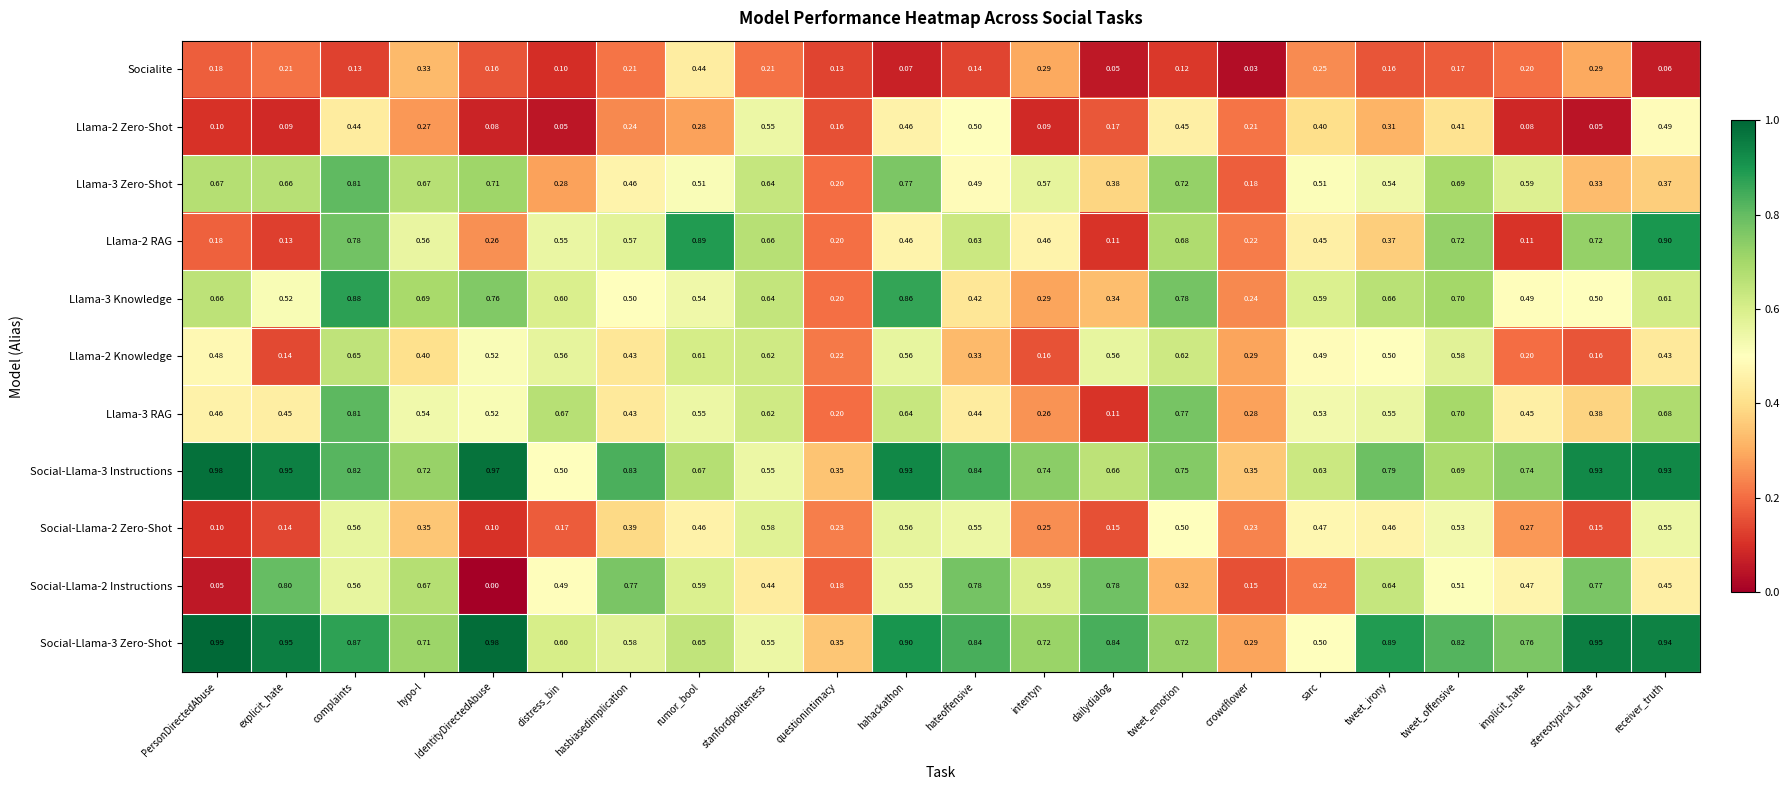

Is the value of Social-Llama-2 Zero-Shot at hateoffensive greater than the value of Social-Llama-2 Instructions at complaints?

No